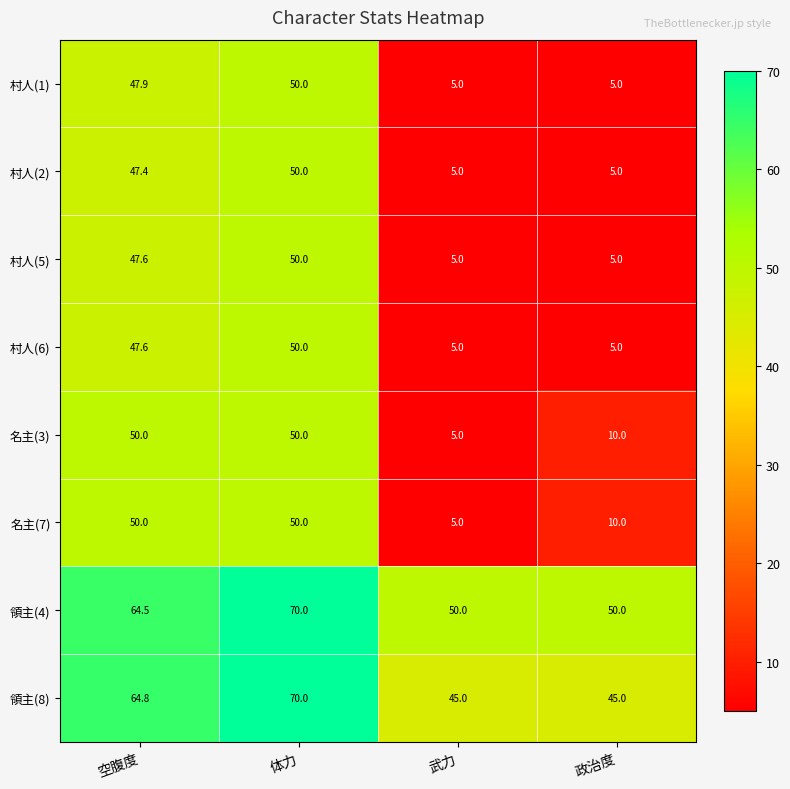

What is the difference between the 名主(3) values at 武力 and 体力?

45.0